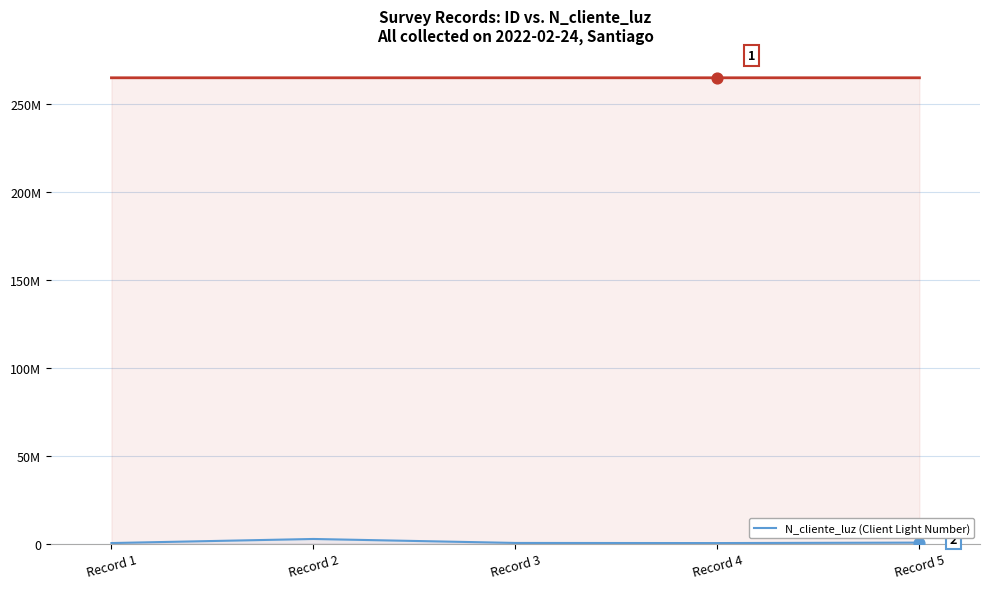

What is the change in value from Record 4 to Record 5?

+262903